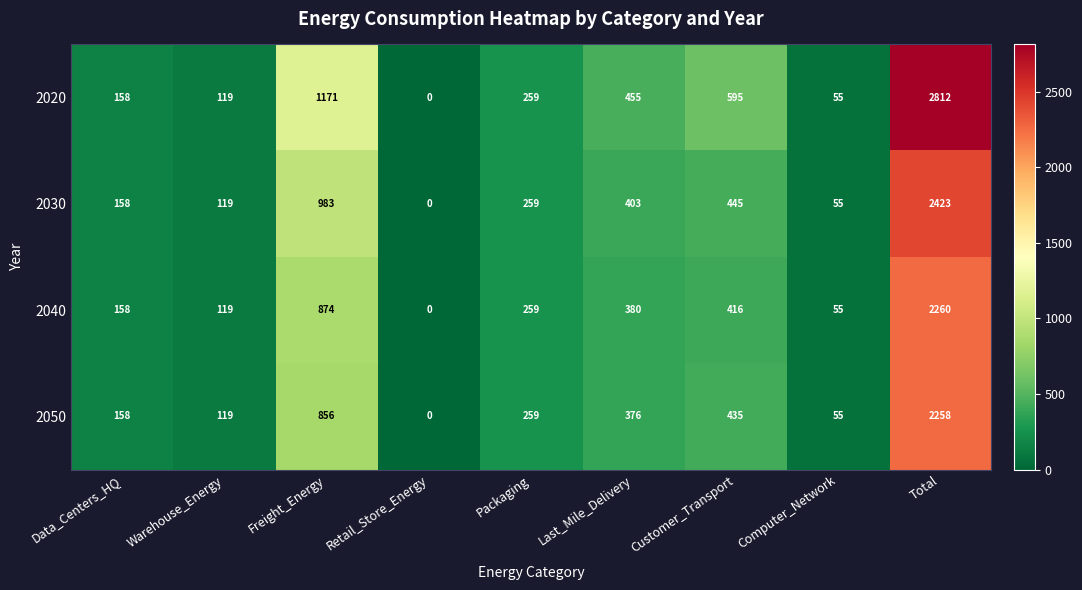

At which category is the sum across all series the highest?

Total